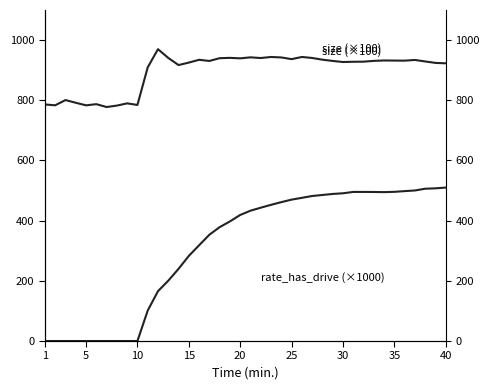

Reading left to right, extract all data points from this chart.

size (×100): 786.1	783.3	800.7	791.8	783.2	787.1	777.6	782.3	789.7	784.5	909.3	969.8	940.8	917.0	925.3	934.5	930.7	939.9	940.9	939.4	942.7	940.4	943.9	942.3	936.8	943.9	940.6	934.9	930.7	927.2	928.0	928.3	931.0	932.3	932.0	931.7	934.0	929.0	924.2	922.9
rate_has_drive (×1000): 0.0	0.0	0.0	0.0	0.0	0.0	0.0	0.0	0.0	0.0	101.1	165.7	200.4	239.8	282.8	318.2	353.2	378.4	397.5	418.9	433.1	443.1	452.6	461.6	469.9	475.8	481.9	485.3	488.8	490.9	495.5	495.5	495.3	494.8	495.8	498.2	500.3	506.1	507.4	509.9